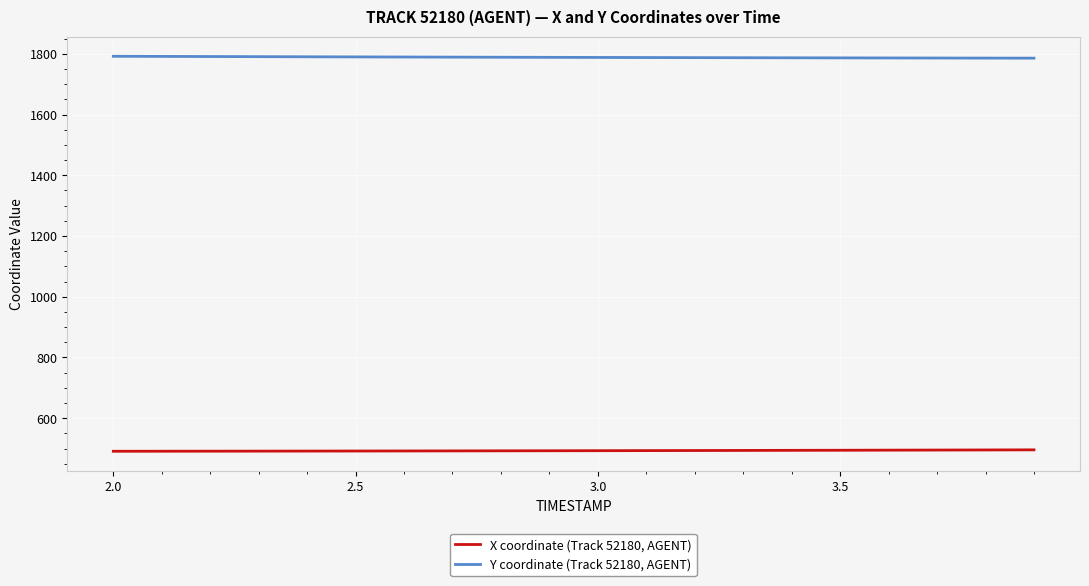

True or false: X coordinate (Track 52180, AGENT) and Y coordinate (Track 52180, AGENT) cross at least once.

False